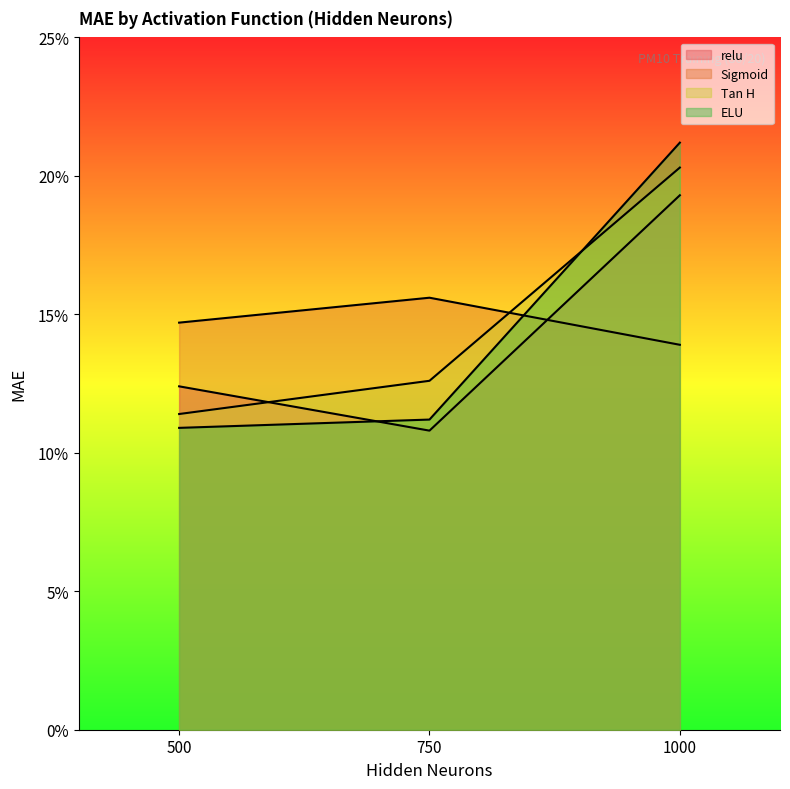

Which series has the widest spread of values?

ELU